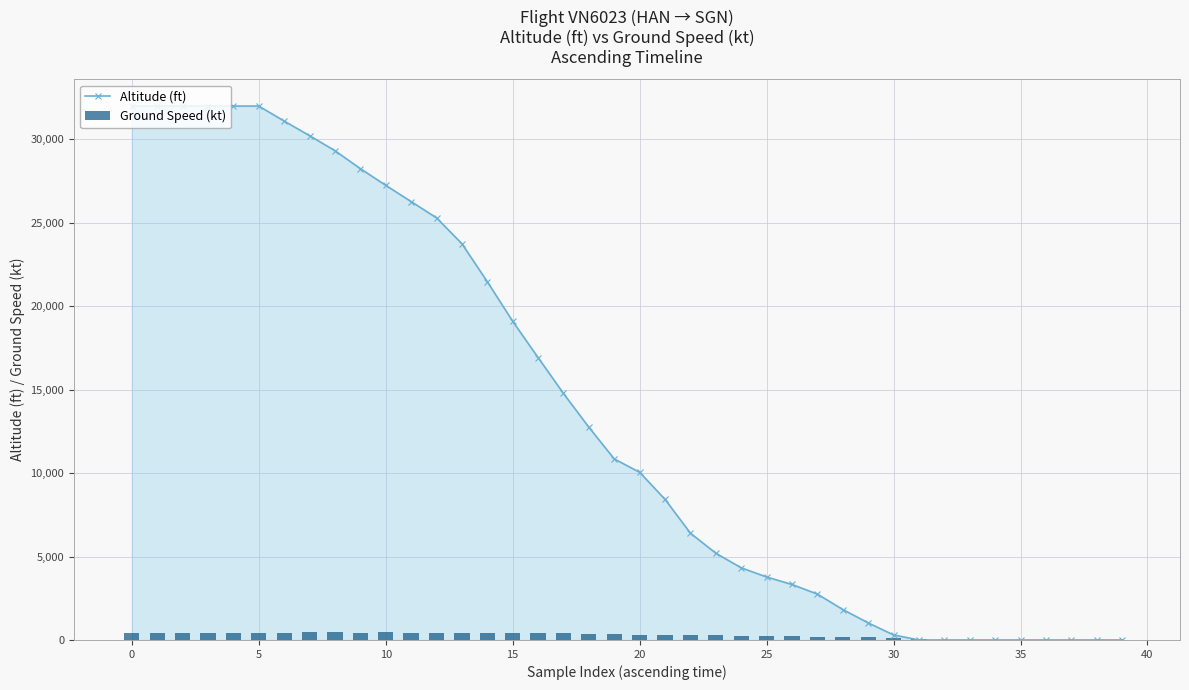

What is the value of the Ground Speed (kt) bar at the 6th from the left?

439